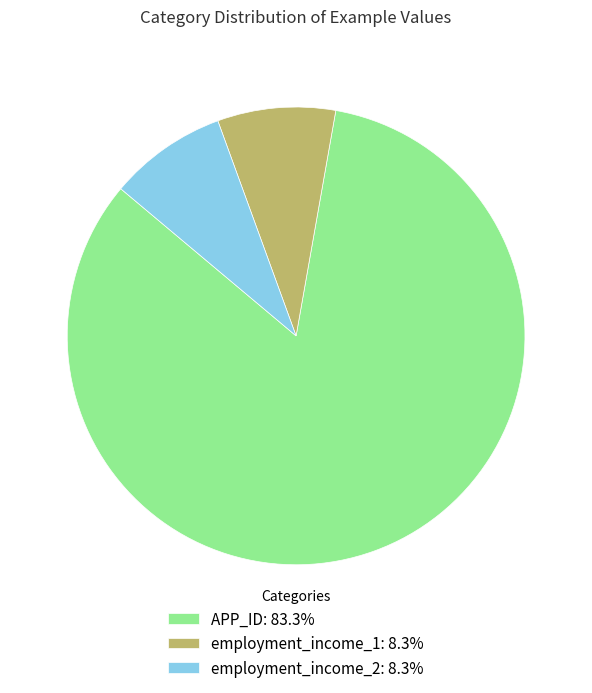

Which category has the biggest portion of the pie?

APP_ID